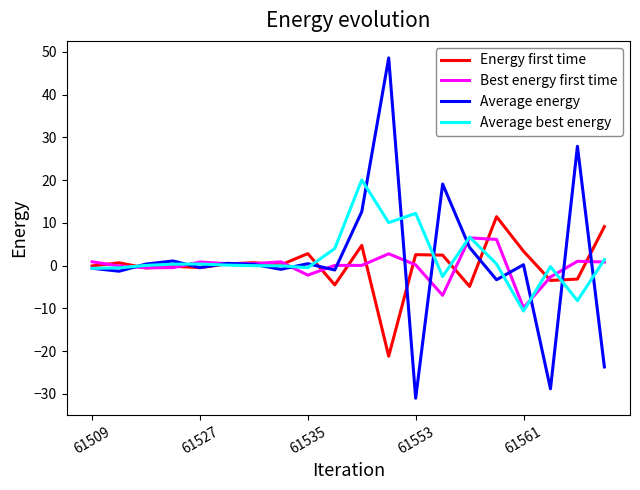

Rank the series by their maximum value, from highest to lowest.

Average energy, Average best energy, Energy first time, Best energy first time